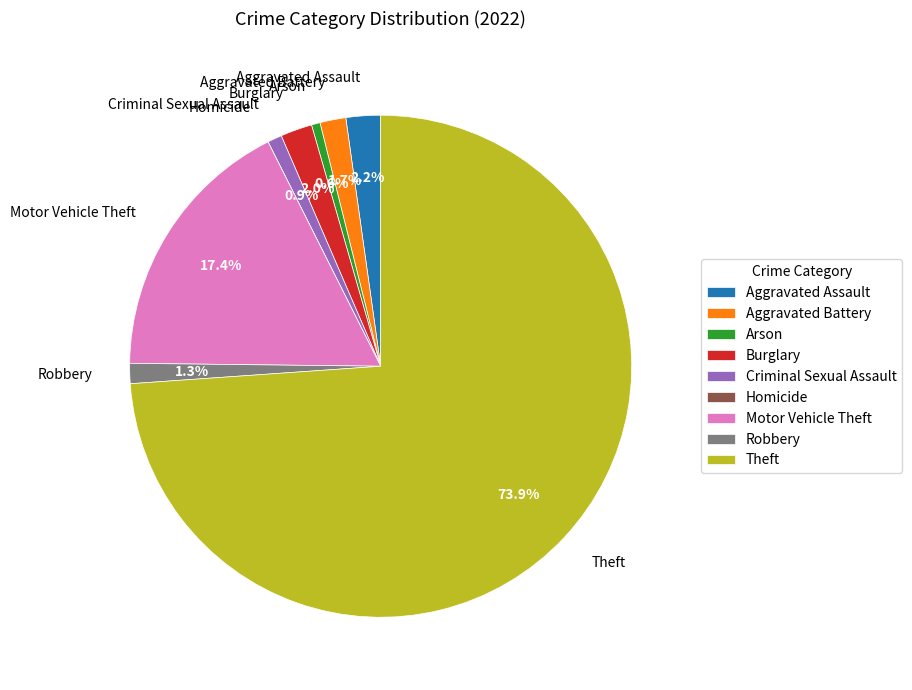

What percentage is the Arson slice, to the nearest percent?

1%